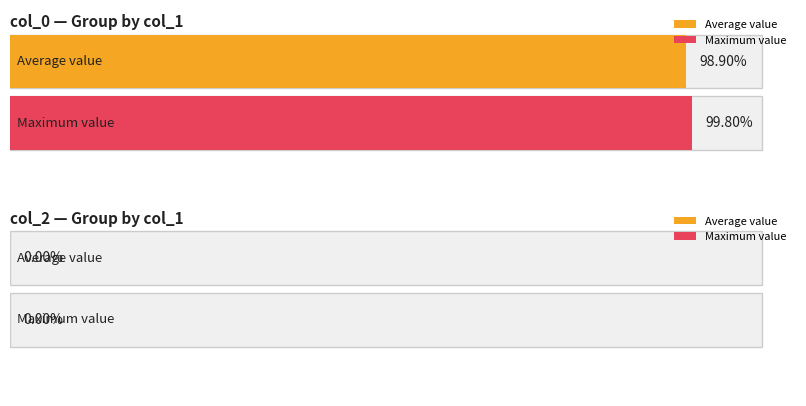

The col_2 series shows 0 at 1. True or false?

True